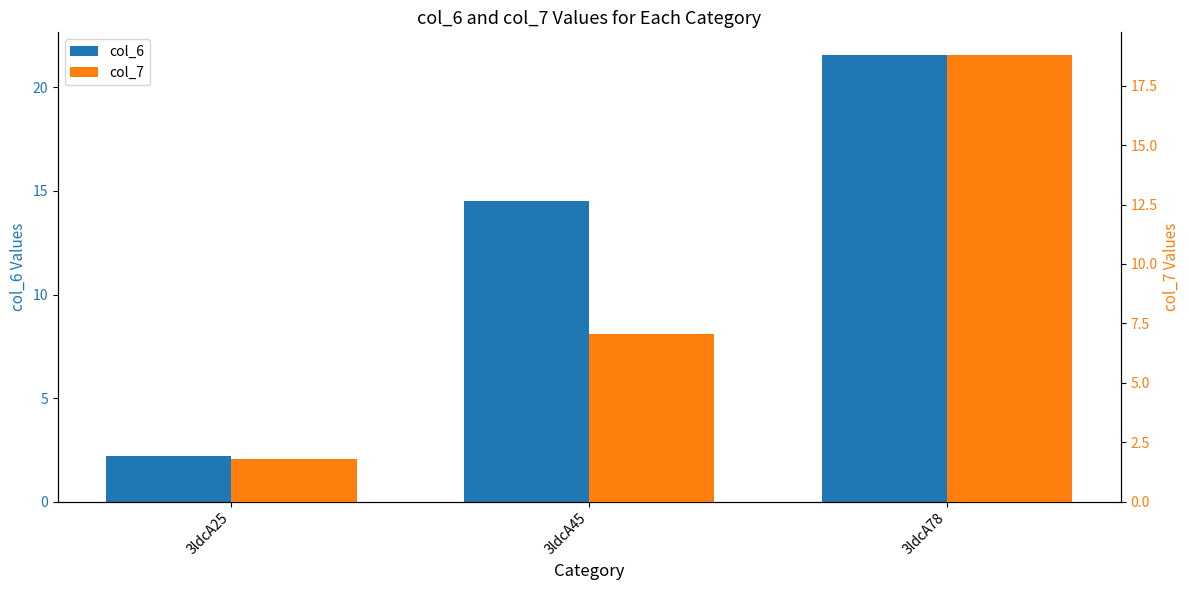

How many data points in col_7 are above 7?

2